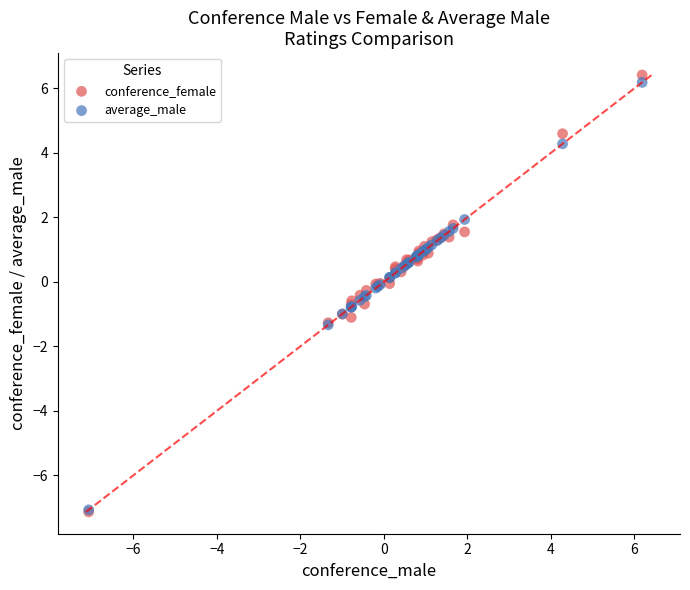

Which series contains the highest Y value?

conference_female